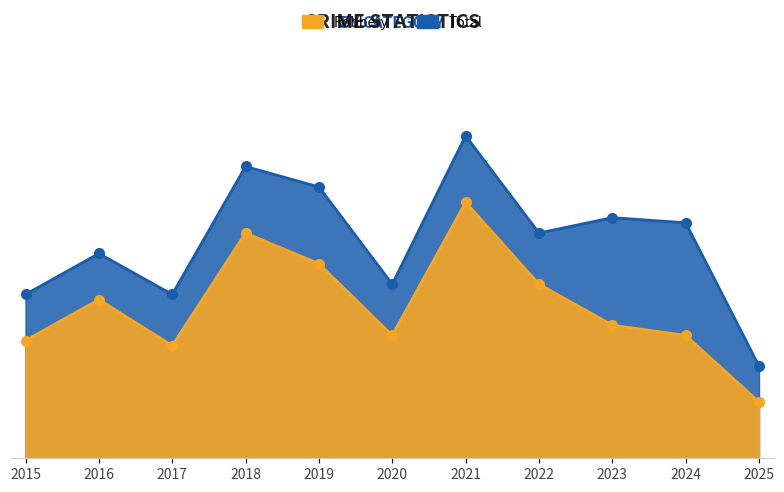

How many lines are shown in the chart?

2